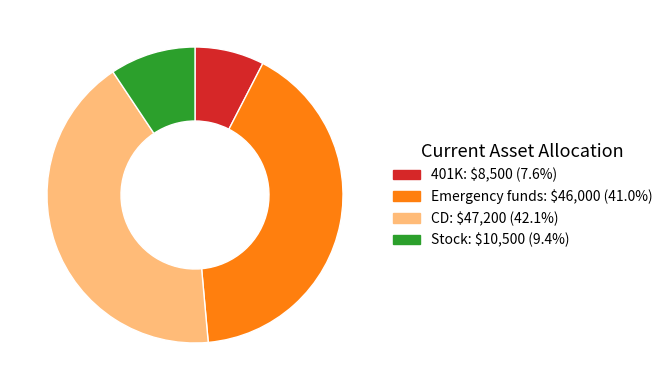

Which slice is the smallest?

401K